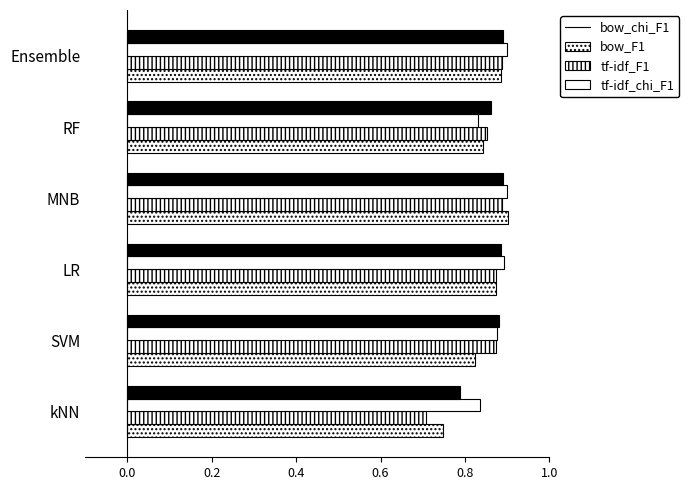

How many series are shown in this chart?

4